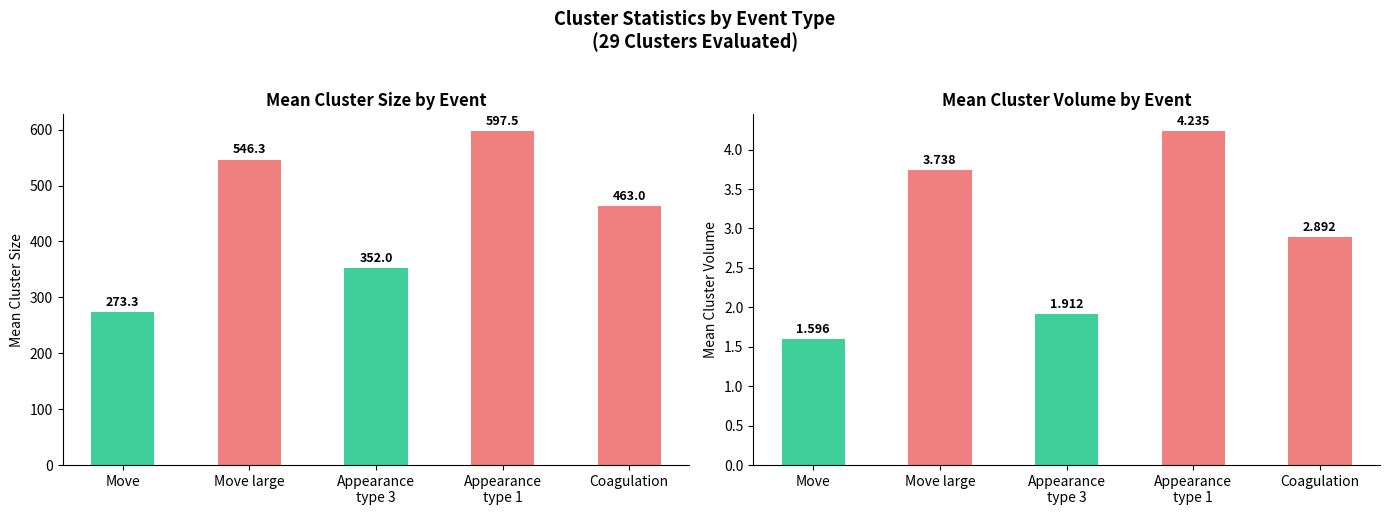

How many values in the Mean Cluster Size series exceed 463?

2